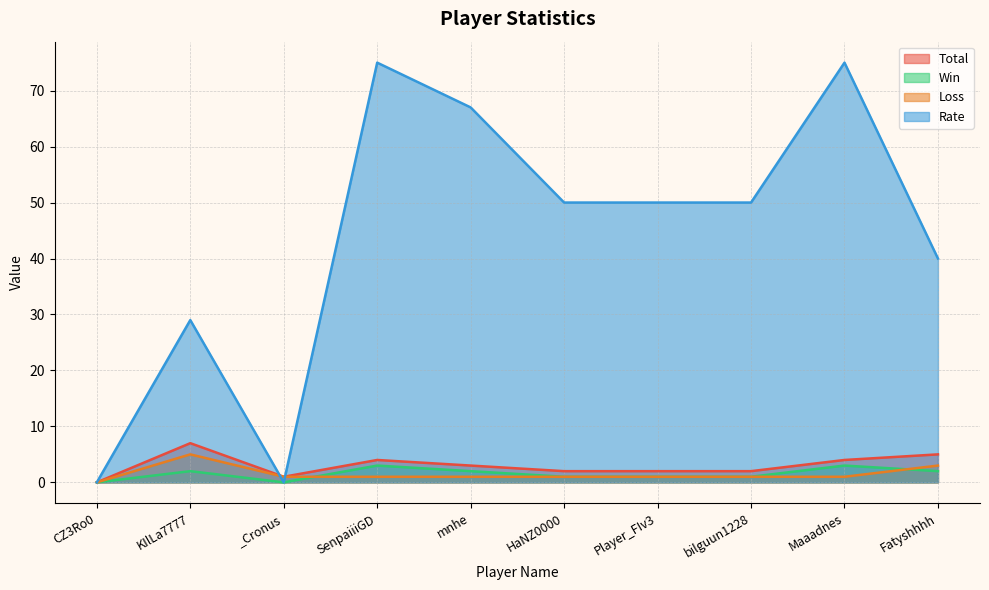

True or false: Rate has a value of 32 at Player_FIv3.

False